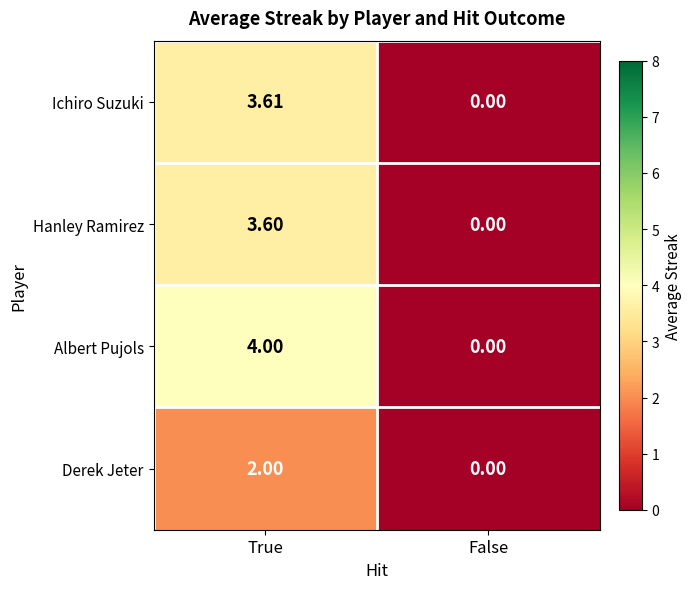

How many categories are shown in the chart?

2